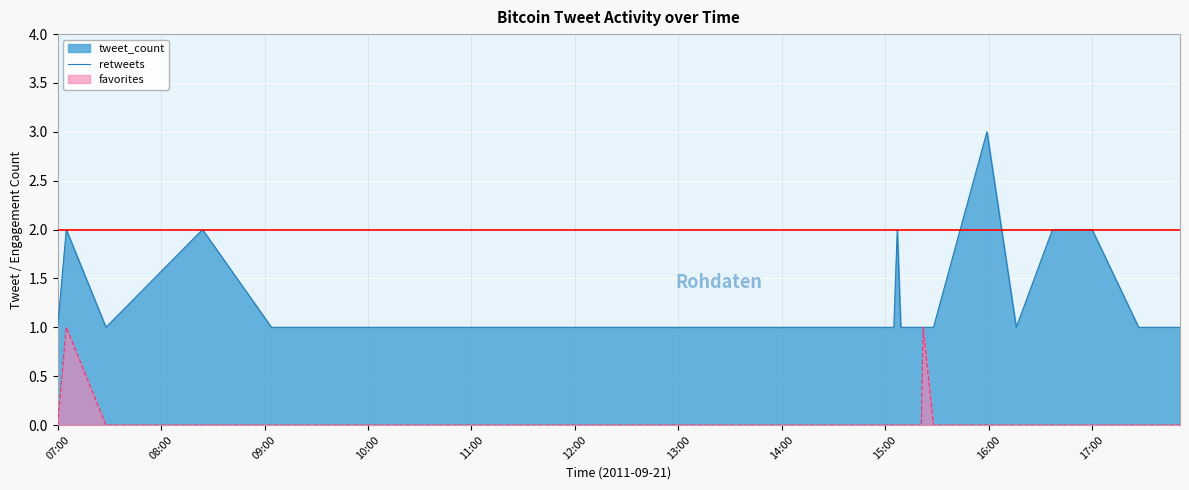

At how many categories does at least one series exceed 1?

6